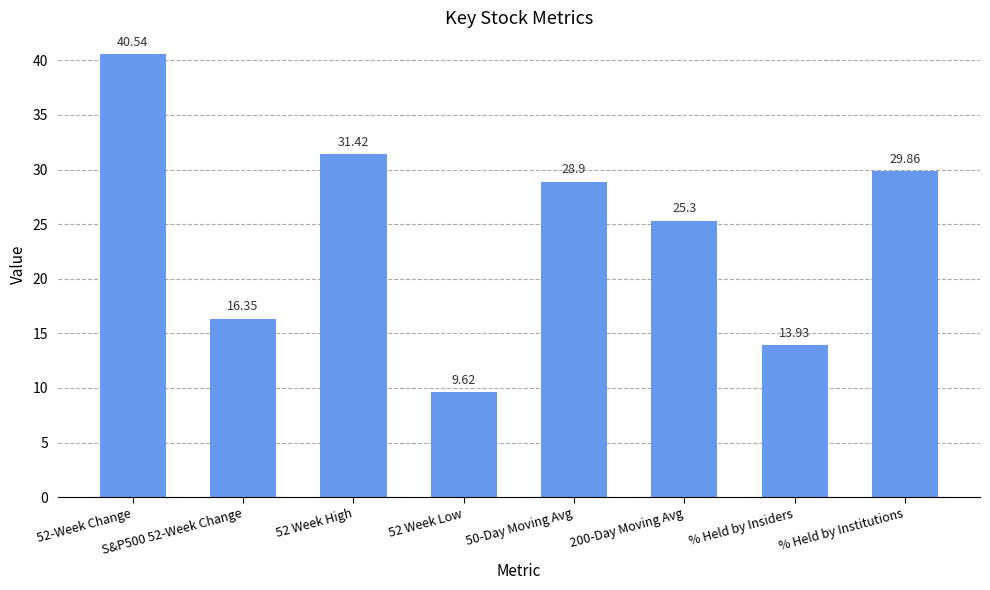

Rank the categories by value from lowest to highest.

52 Week Low, % Held by Insiders, S&P500 52-Week Change, 200-Day Moving Avg, 50-Day Moving Avg, % Held by Institutions, 52 Week High, 52-Week Change